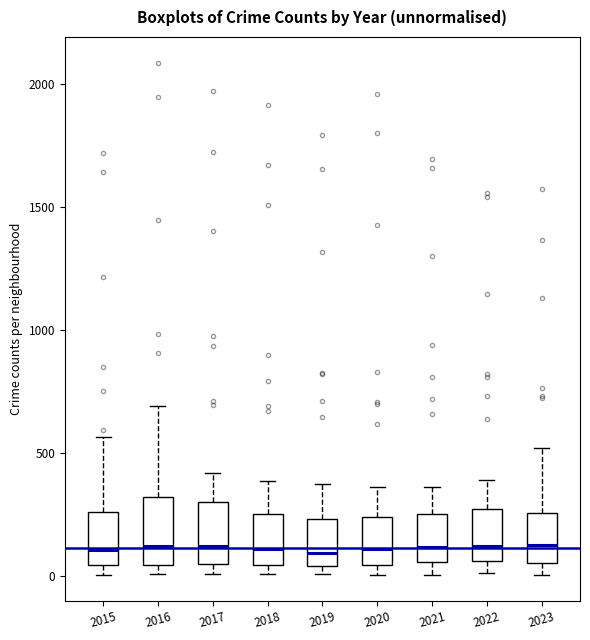

Where does the upper whisker of the box at x = 2020 end on the y-axis? The values are not printed on the chart, so give them approximately, as read against the axis.

350